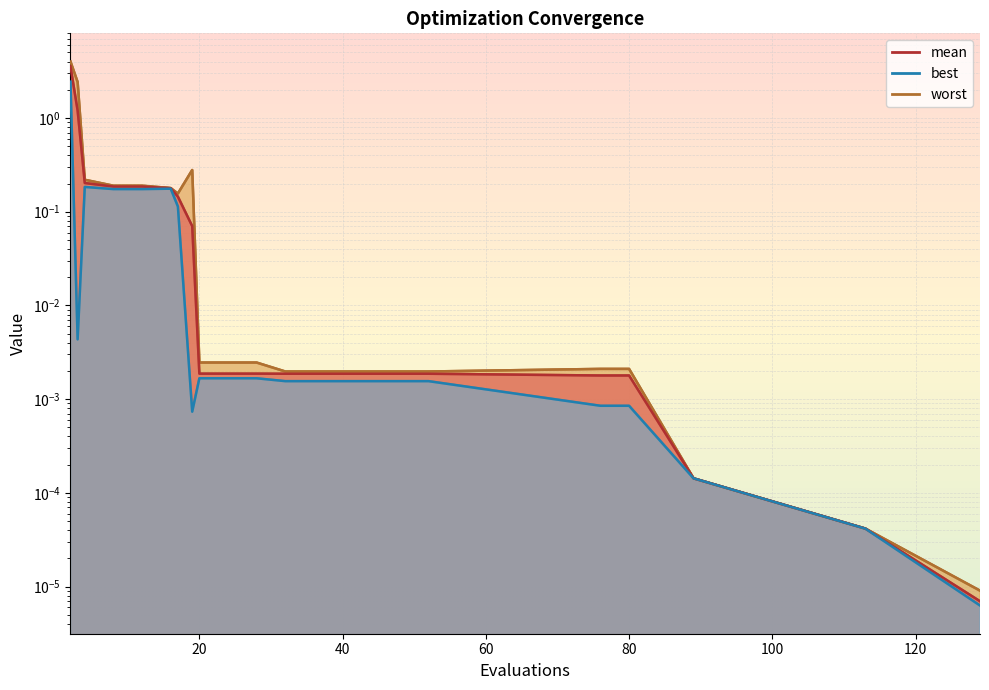

How many interior local valleys does the best series have?

2